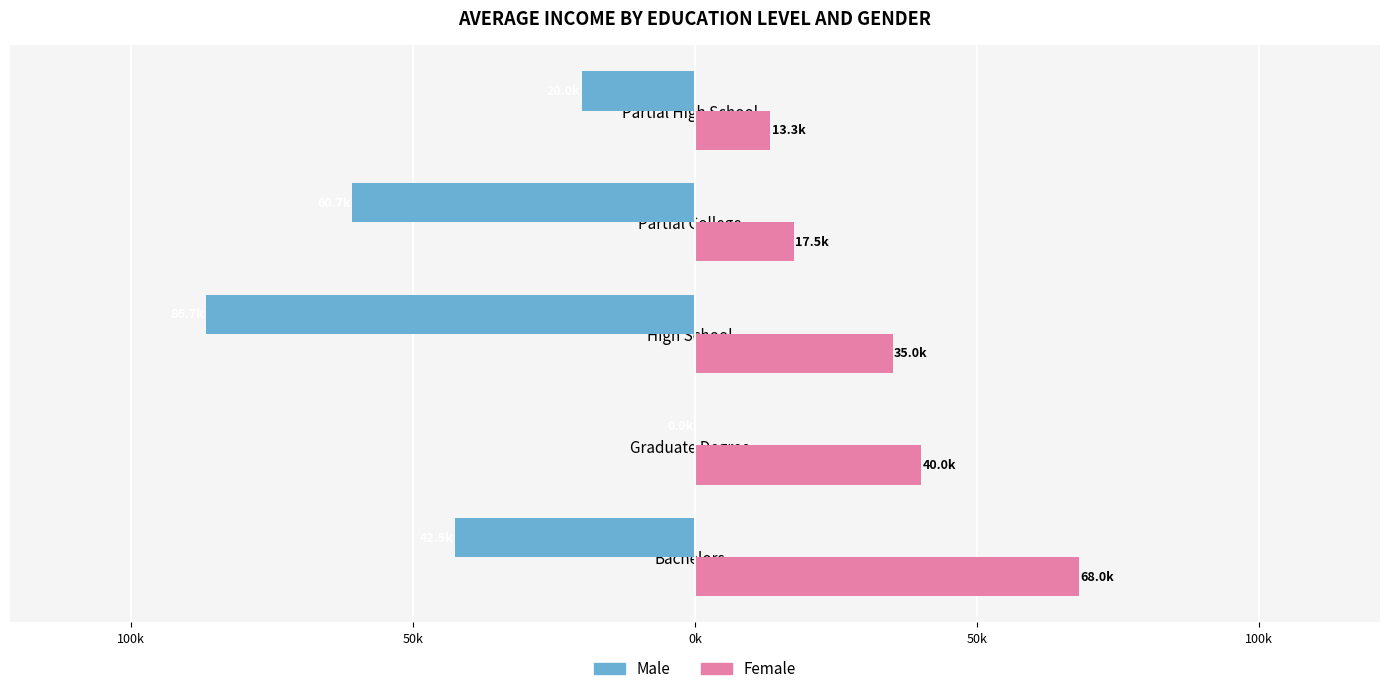

What are all the series names shown in the legend?

Male, Female